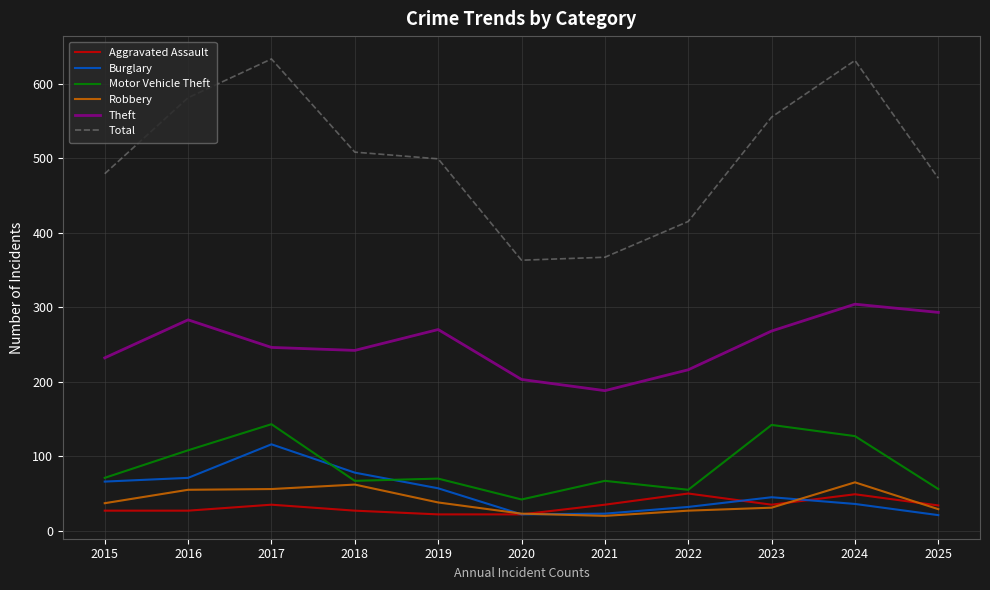

What is the total value across all series at 2025?

906